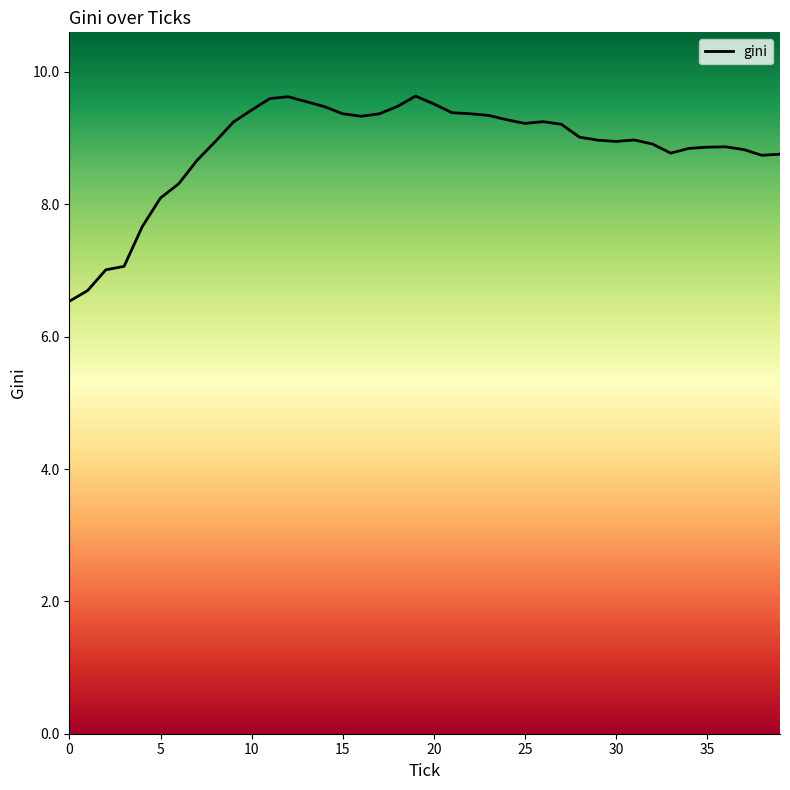

What is the greatest value displayed?

9.6